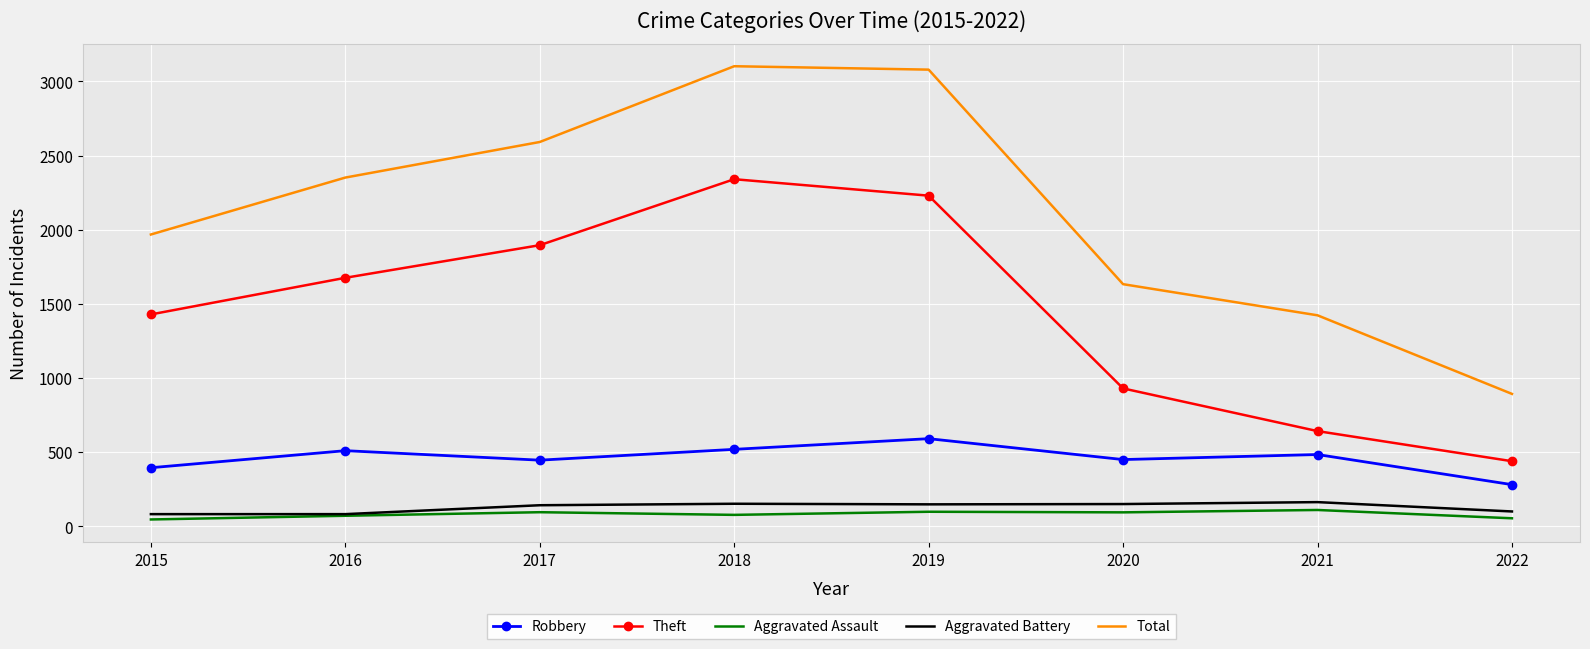

True or false: Theft and Total cross at least once.

False